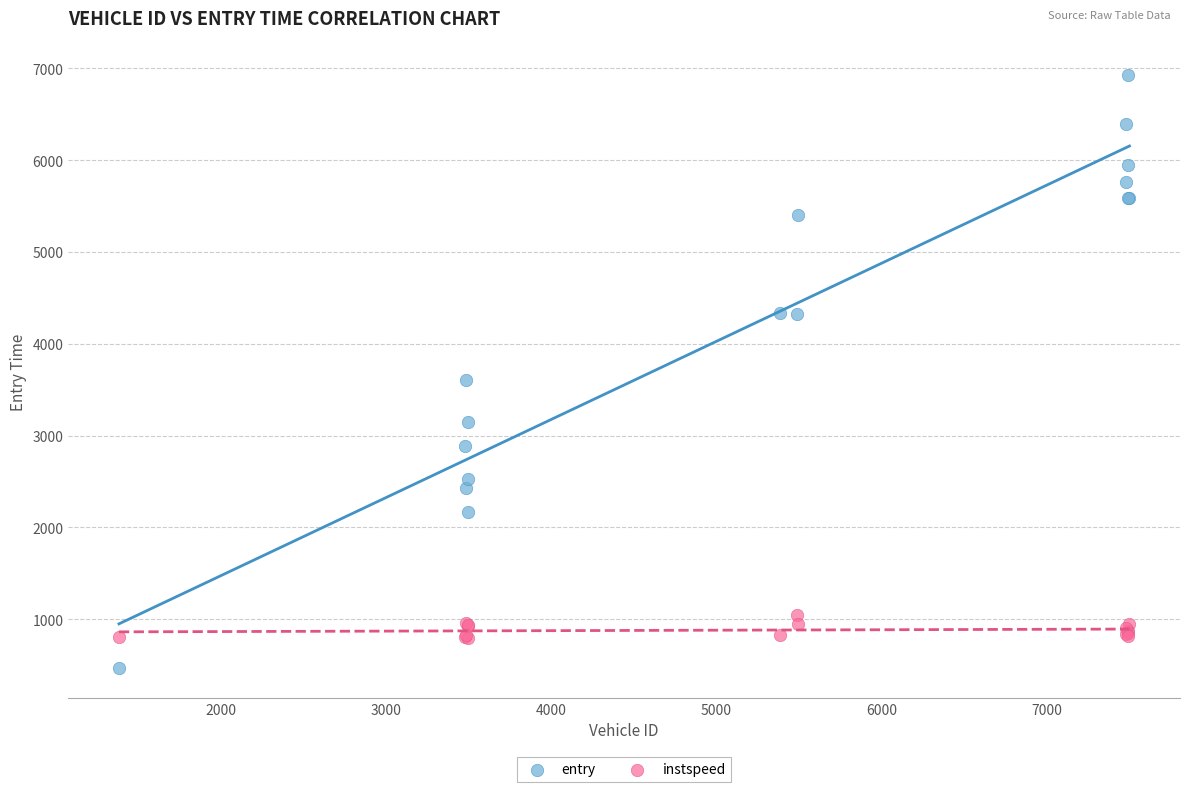

Which series reaches the maximum Y coordinate?

entry